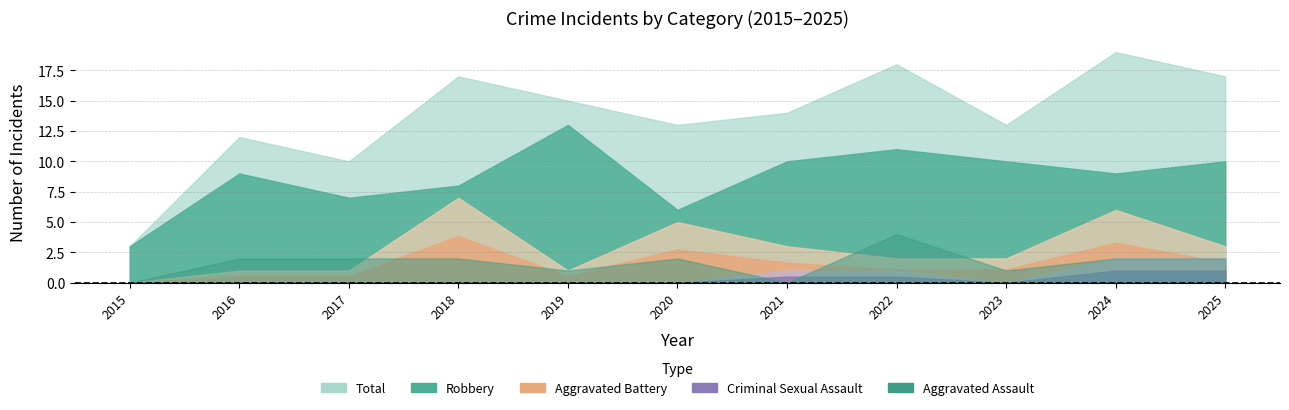

At which category does Aggravated Battery reach its first local valley?

2019